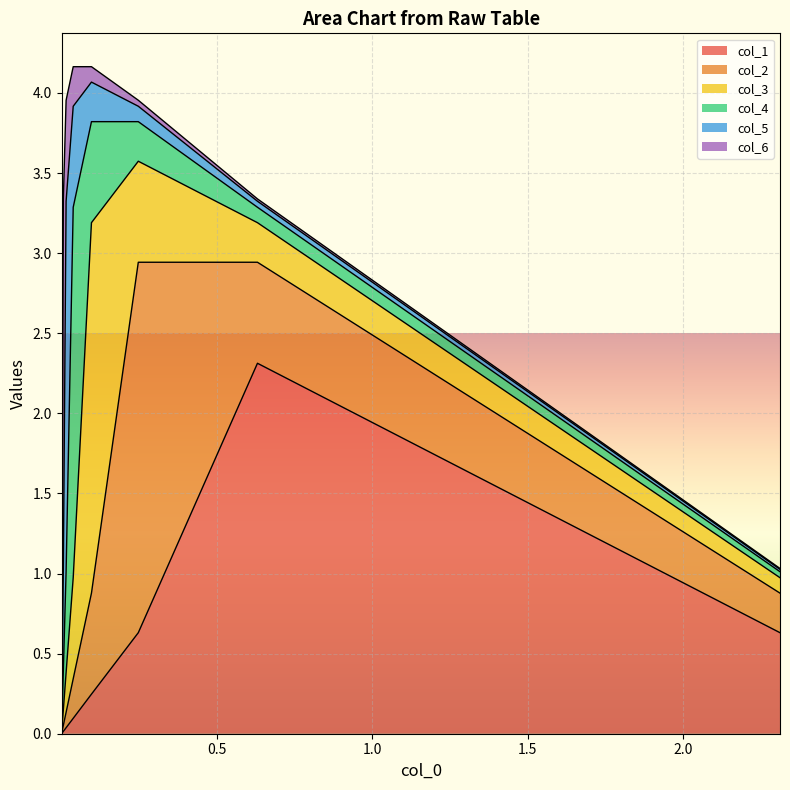

How many intersections are there between col_2 and col_3?

1